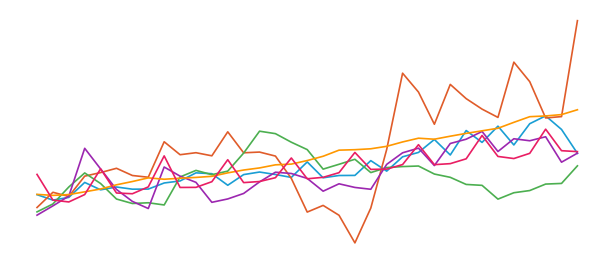

Does the chart have visible grid lines?

No